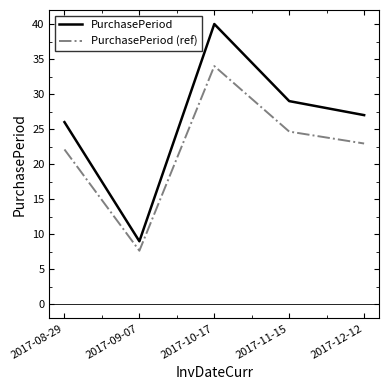

What is the average value of the PurchasePeriod (ref) series?

22.3